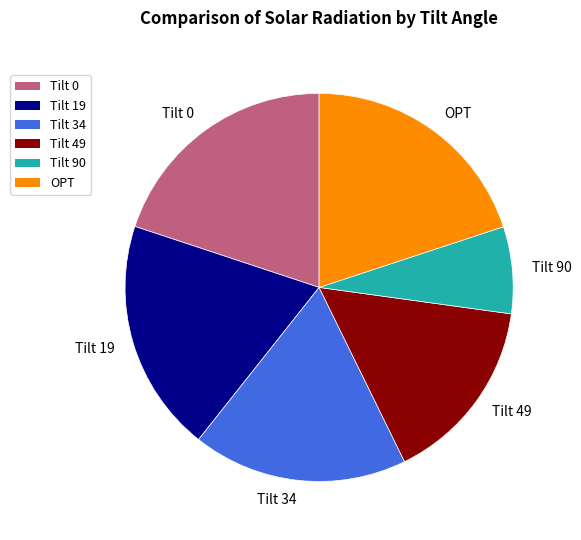

Approximately how many times larger is the value at OPT compared to Tilt 19?

1.0